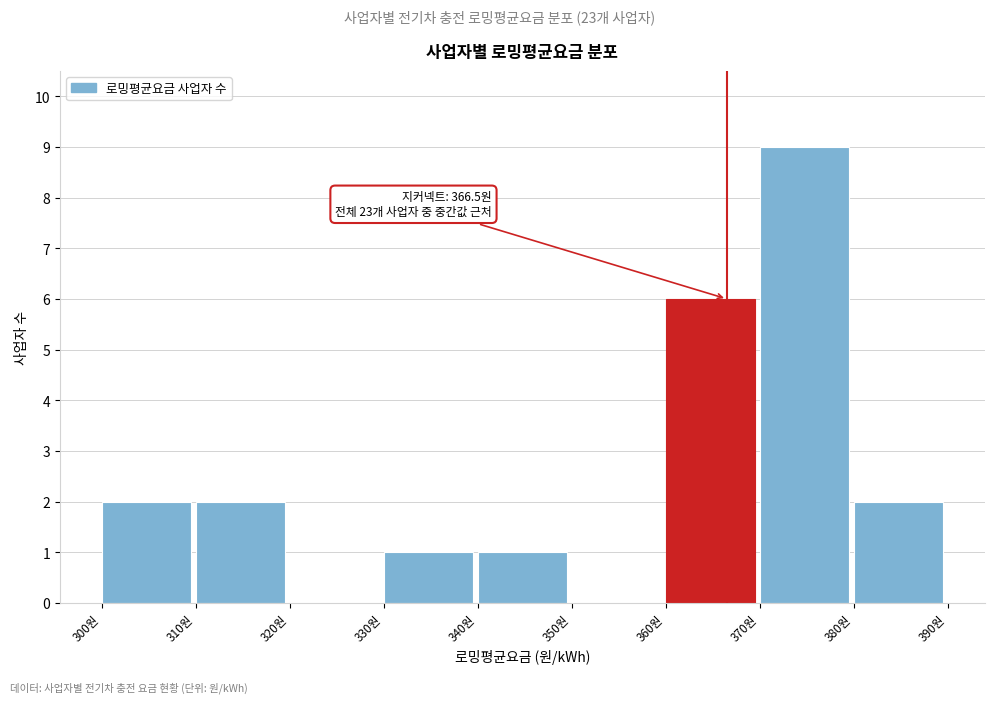

Which range on the x-axis has the tallest bar?

370 to 380